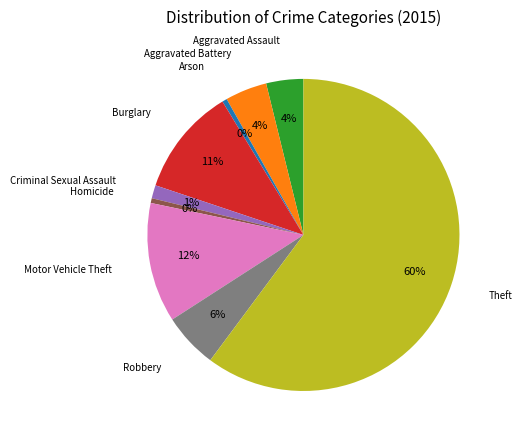

To the nearest percent, what is the combined percentage of Motor Vehicle Theft and Theft?

73%